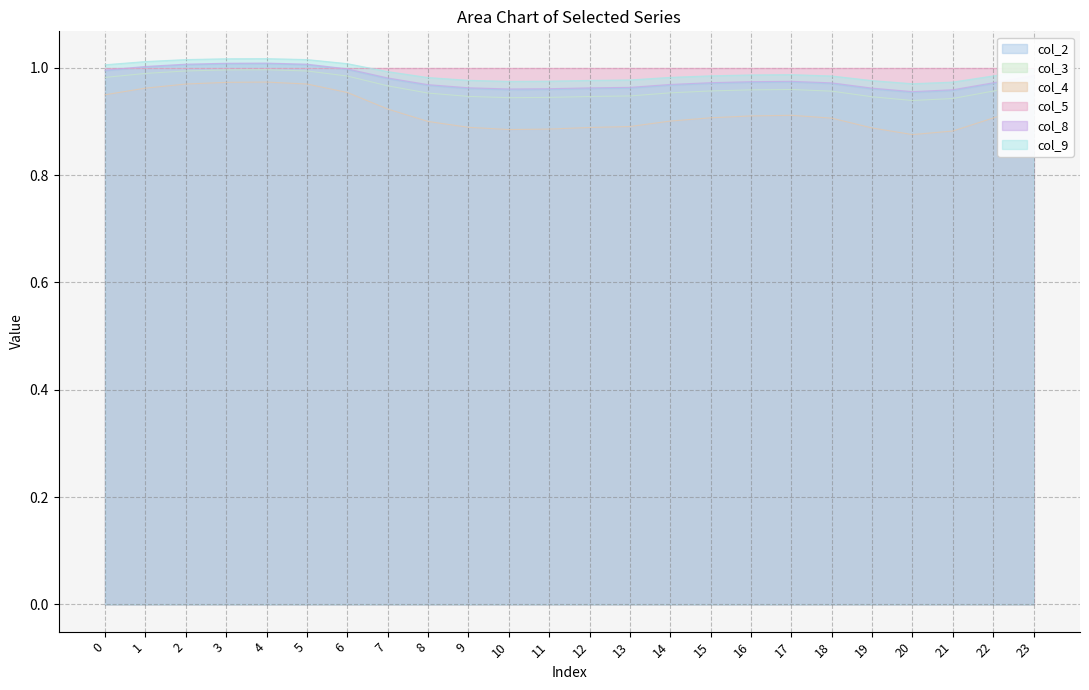

What is the difference between the maximum and minimum values in the col_4 series?

0.1